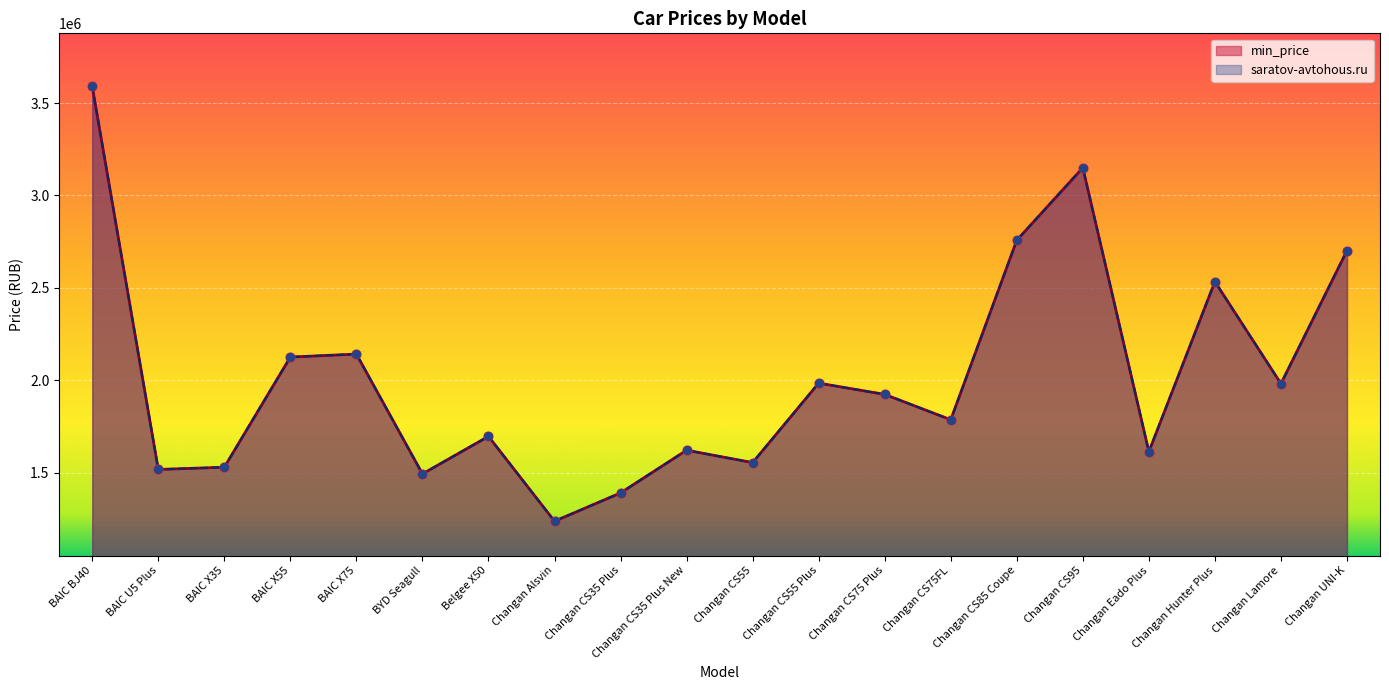

At how many categories does at least one series exceed 2803476?

2